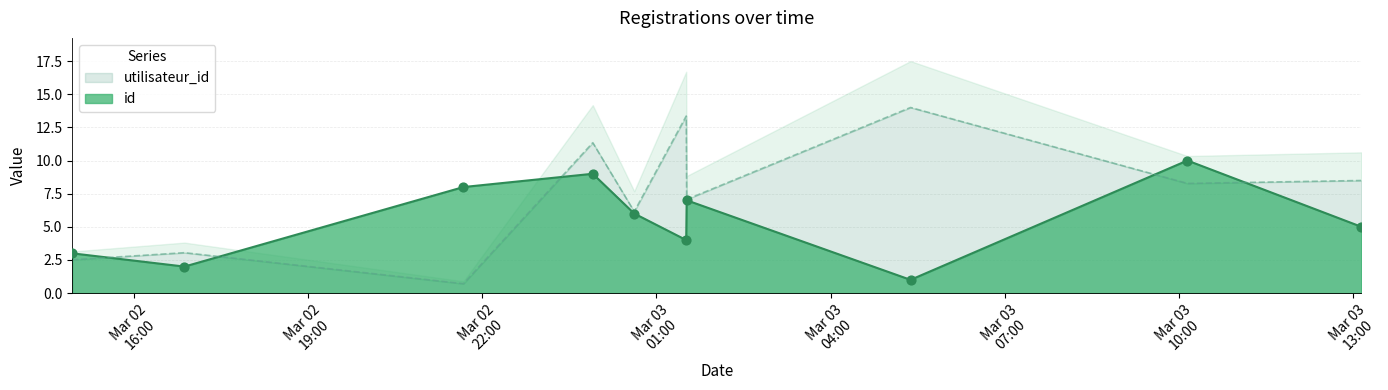

At which category is the sum across all series the highest?

2022-03-02T23:54:07